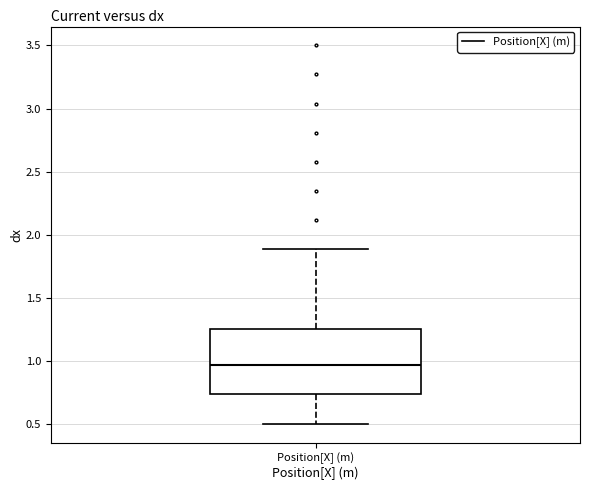

Read this box plot against the y-axis: the position of the median line, the range covered by the box, and the ends of both whiskers. The values are not printed on the chart, so give them approximately, as read against the axis.

median 0.95, box 0.75 to 1.25, whiskers 0.50 to 1.90